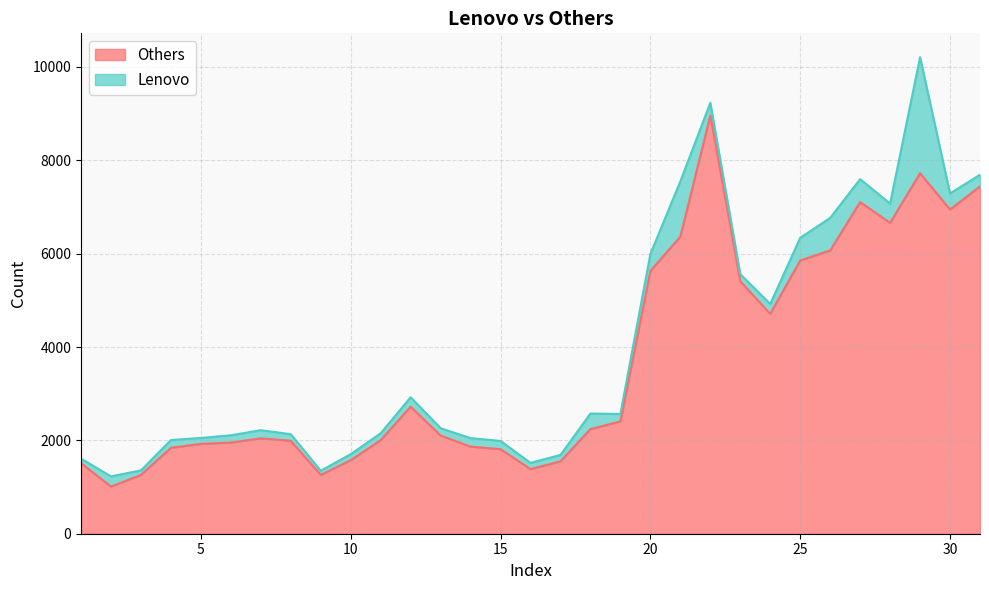

What is the minimum value shown in the chart?

1009